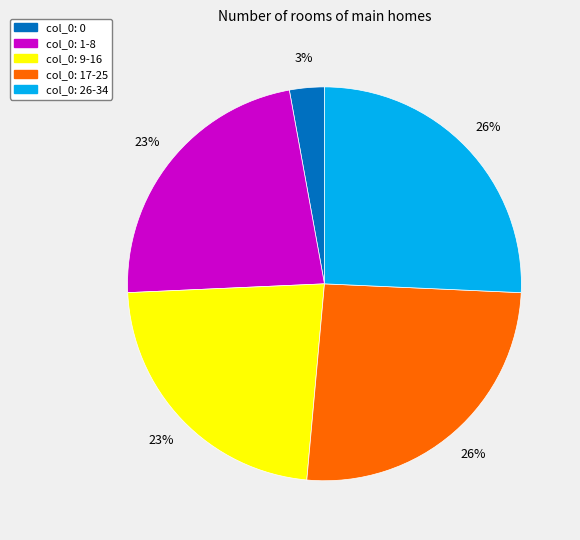

To the nearest percent, what is the average slice percentage?

20%